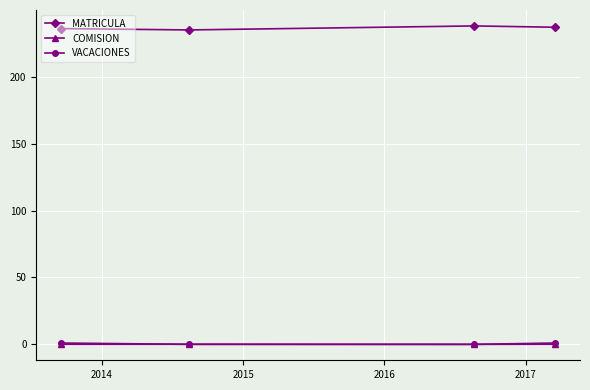

At how many categories does at least one series exceed 48?

4